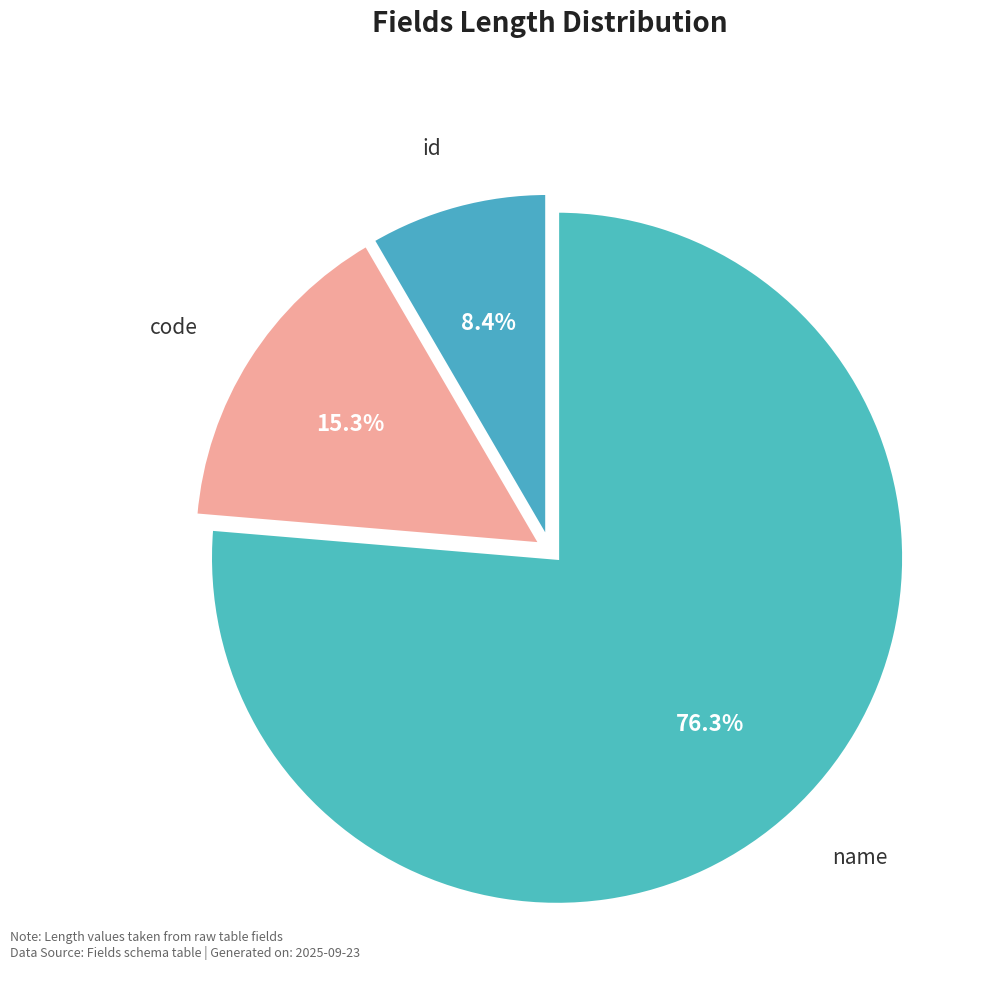

Which has a higher value, id or name?

name